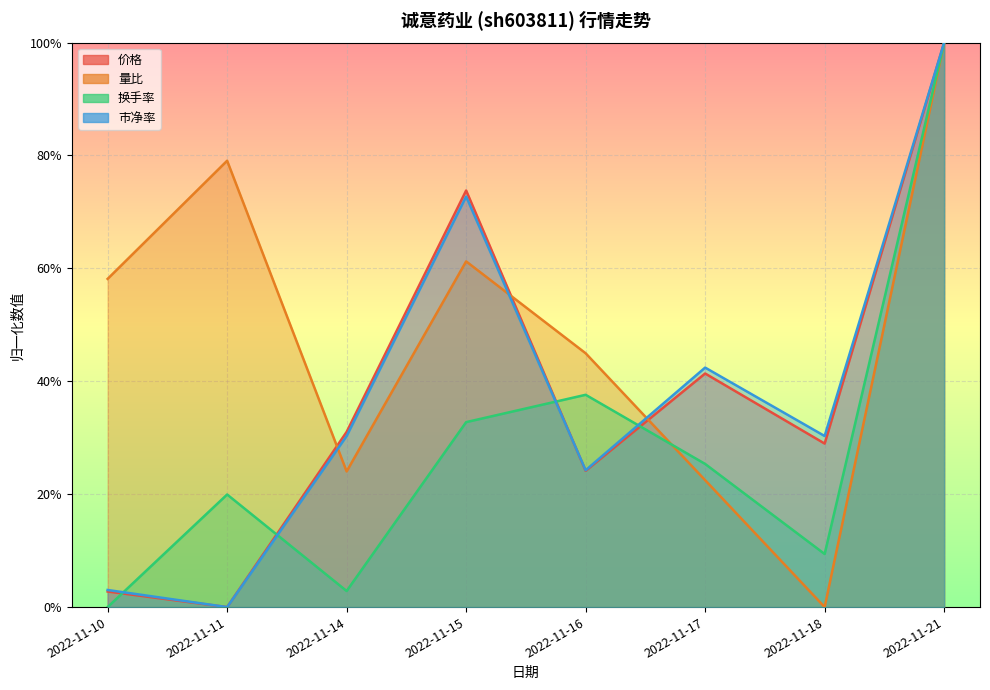

Which series ends up on top after the final intersection of 换手率 and 量比?

换手率